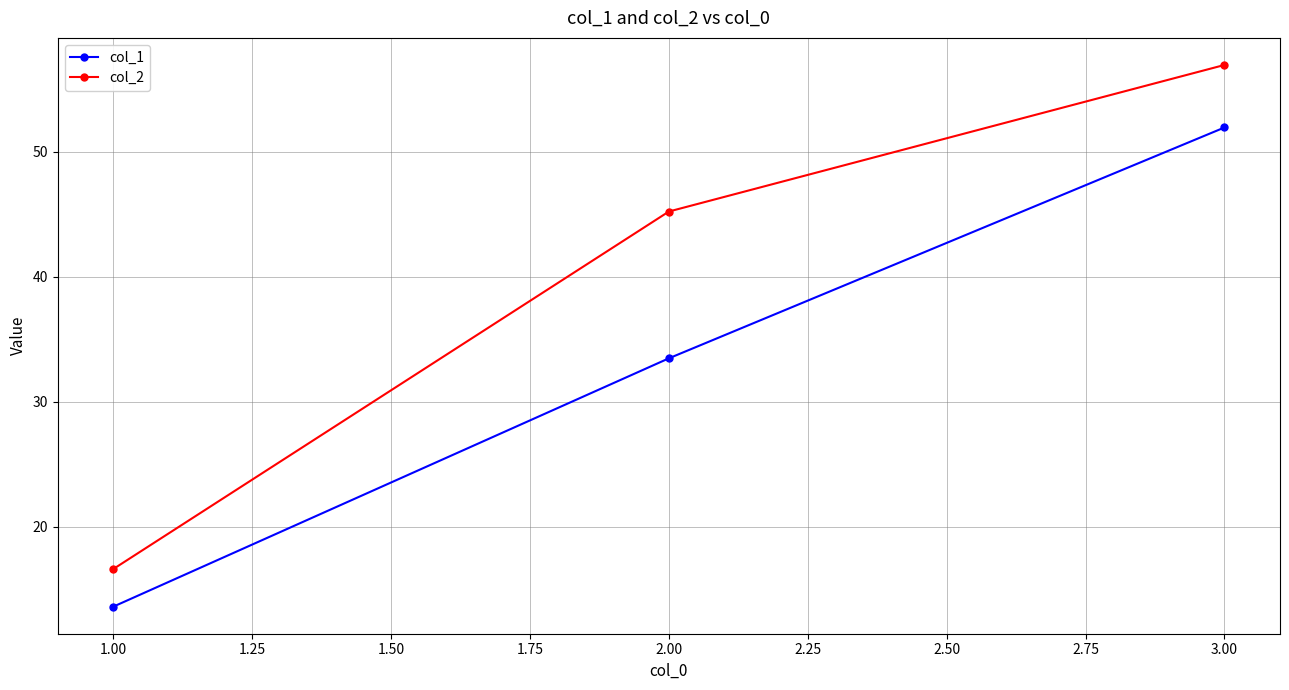

What is the maximum value for col_1?

51.9